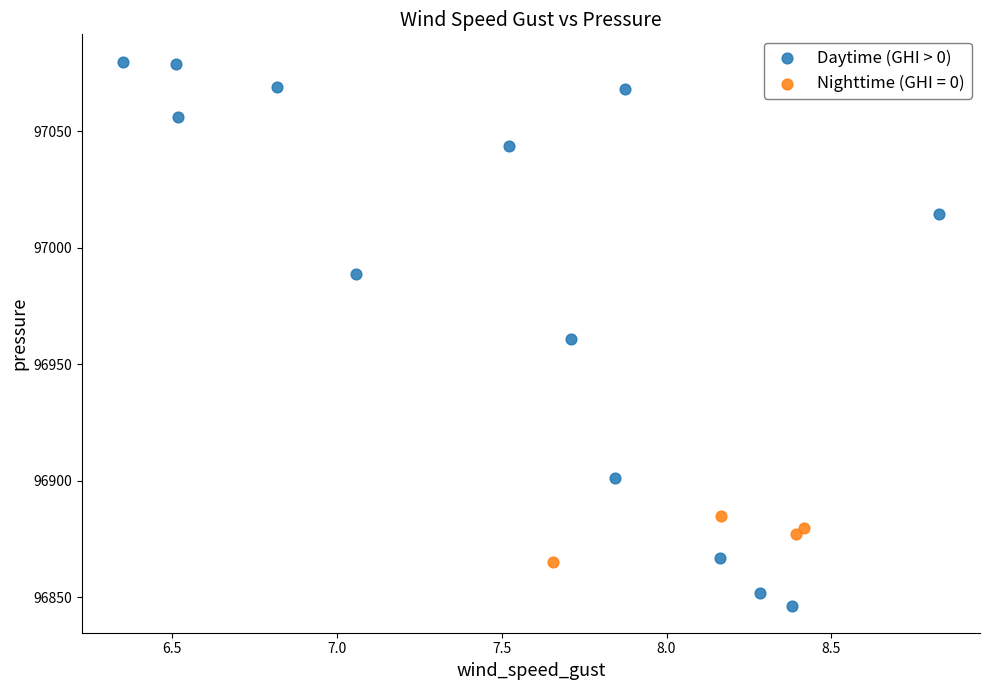

Which series has the widest spread of Y values?

Daytime (GHI > 0)